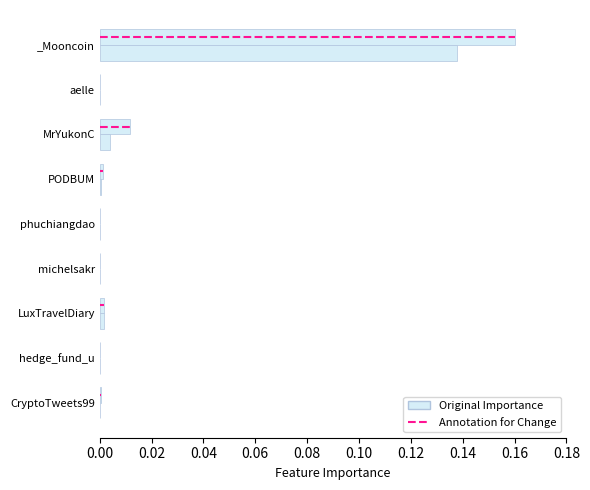

Are the bars grouped side by side (vs. stacked)?

Yes